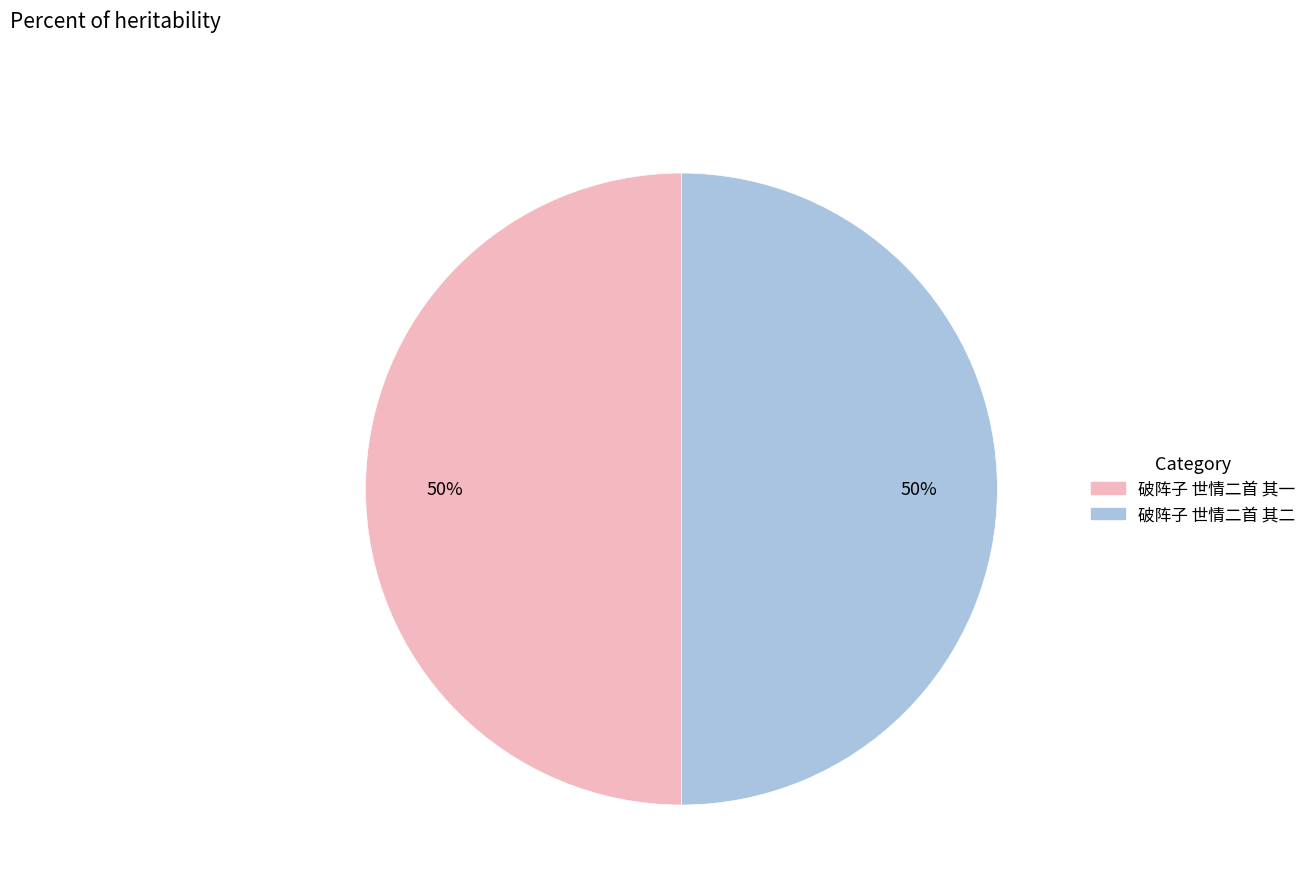

Combined, do 破阵子 世情二首 其二 and 破阵子 世情二首 其一 account for over 50%?

Yes